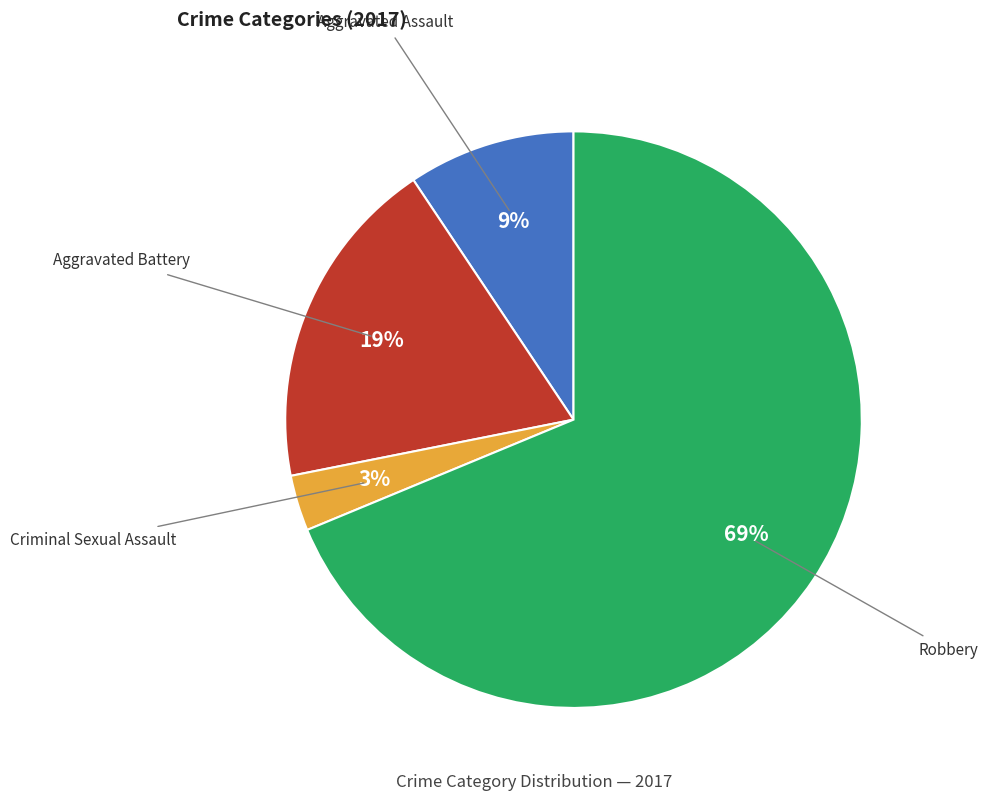

Is there any slice that represents more than half of the pie?

Yes